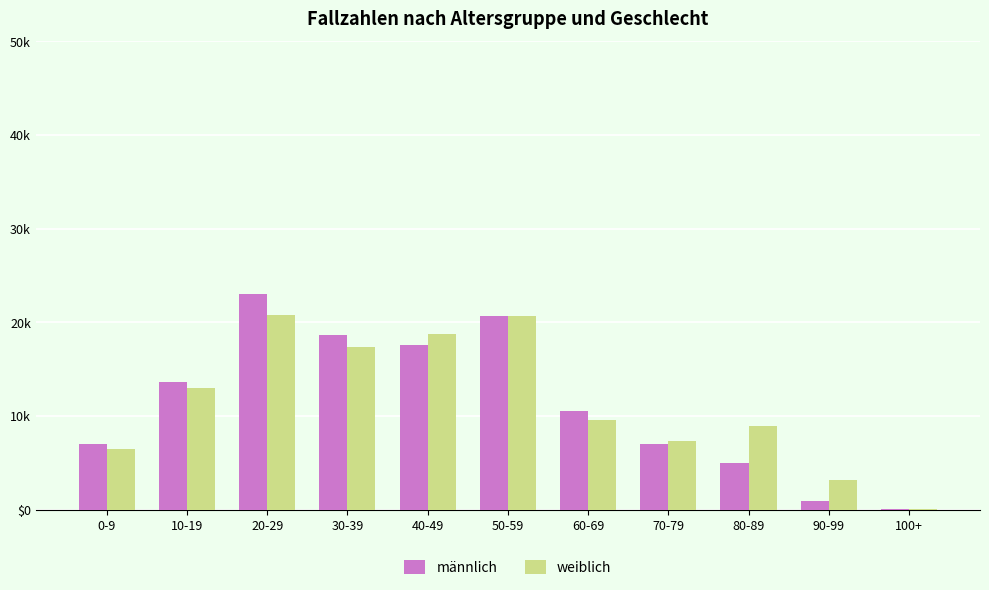

Which category has the lowest value across all series?

100+